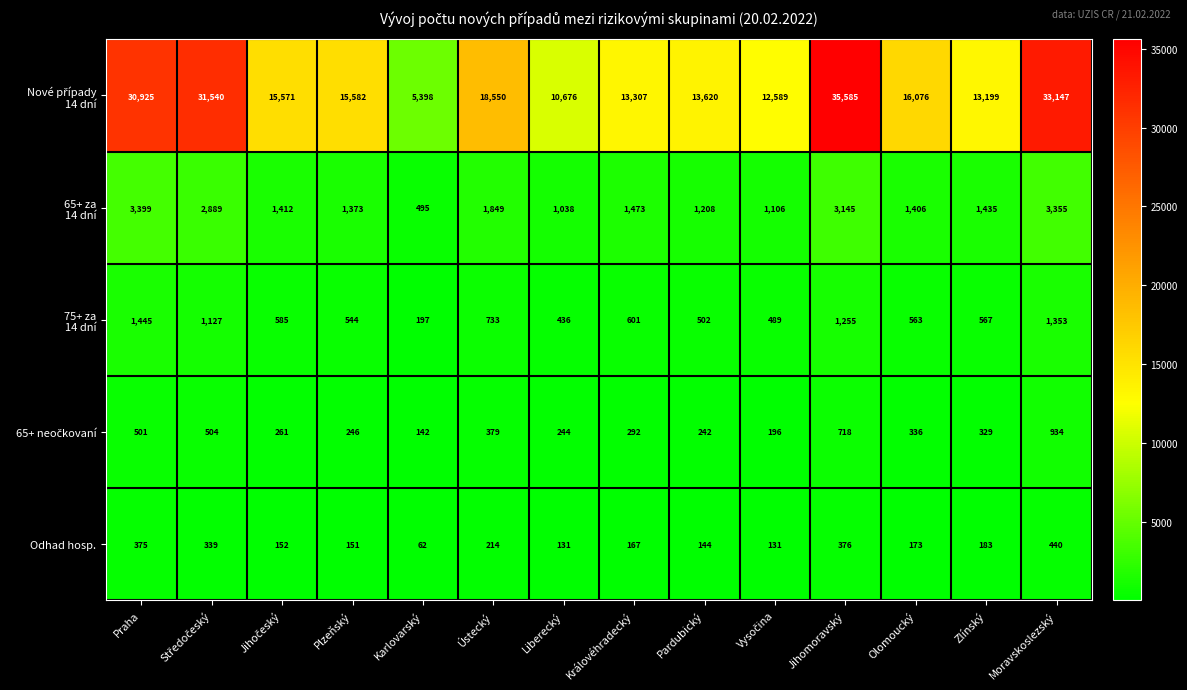

How many data points does each series have?

14